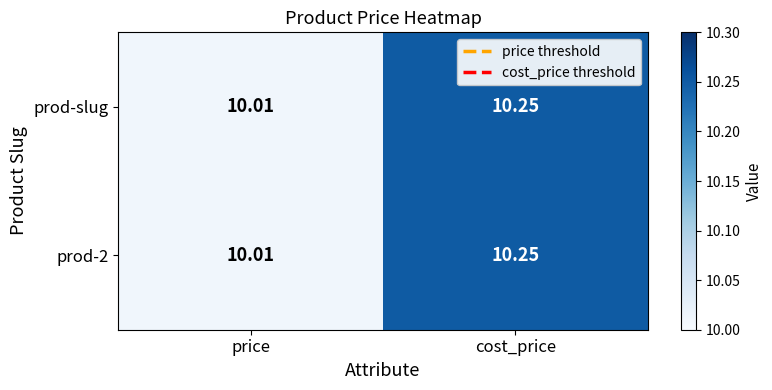

Is the value of prod-slug at cost_price greater than the value of prod-2 at price?

Yes